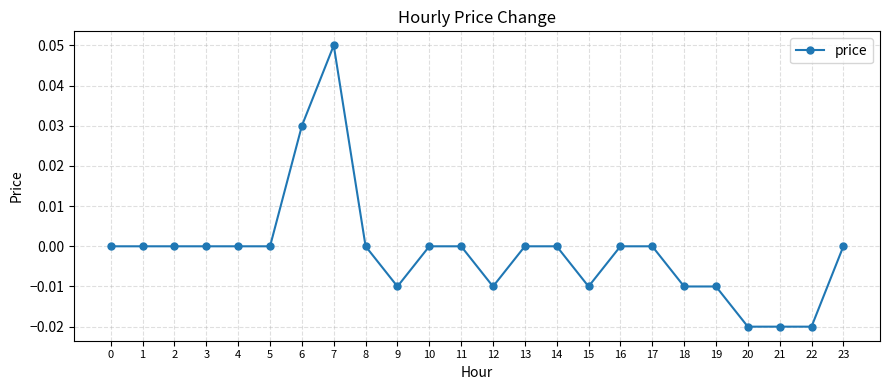

The chart shows a value of 0.0 at 3. True or false?

True